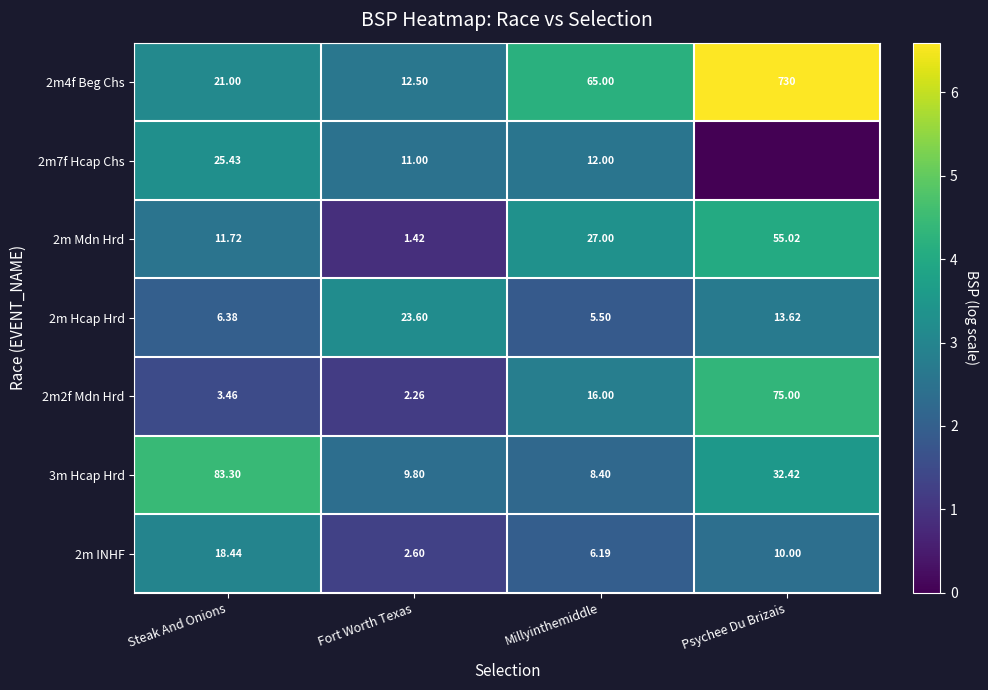

Where is 2m2f Mdn Hrd nearest to the value 38?

Millyinthemiddle